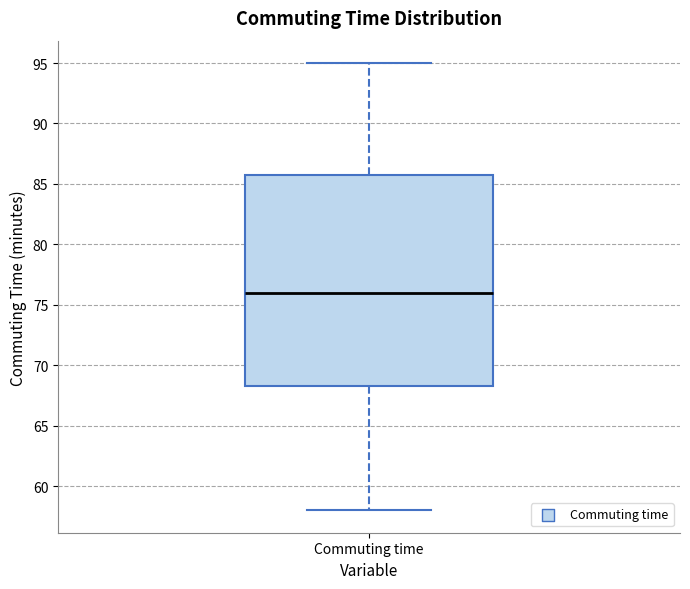

Where does the median line of the box for Commuting time sit on the y-axis? The values are not printed on the chart, so give them approximately, as read against the axis.

76.0